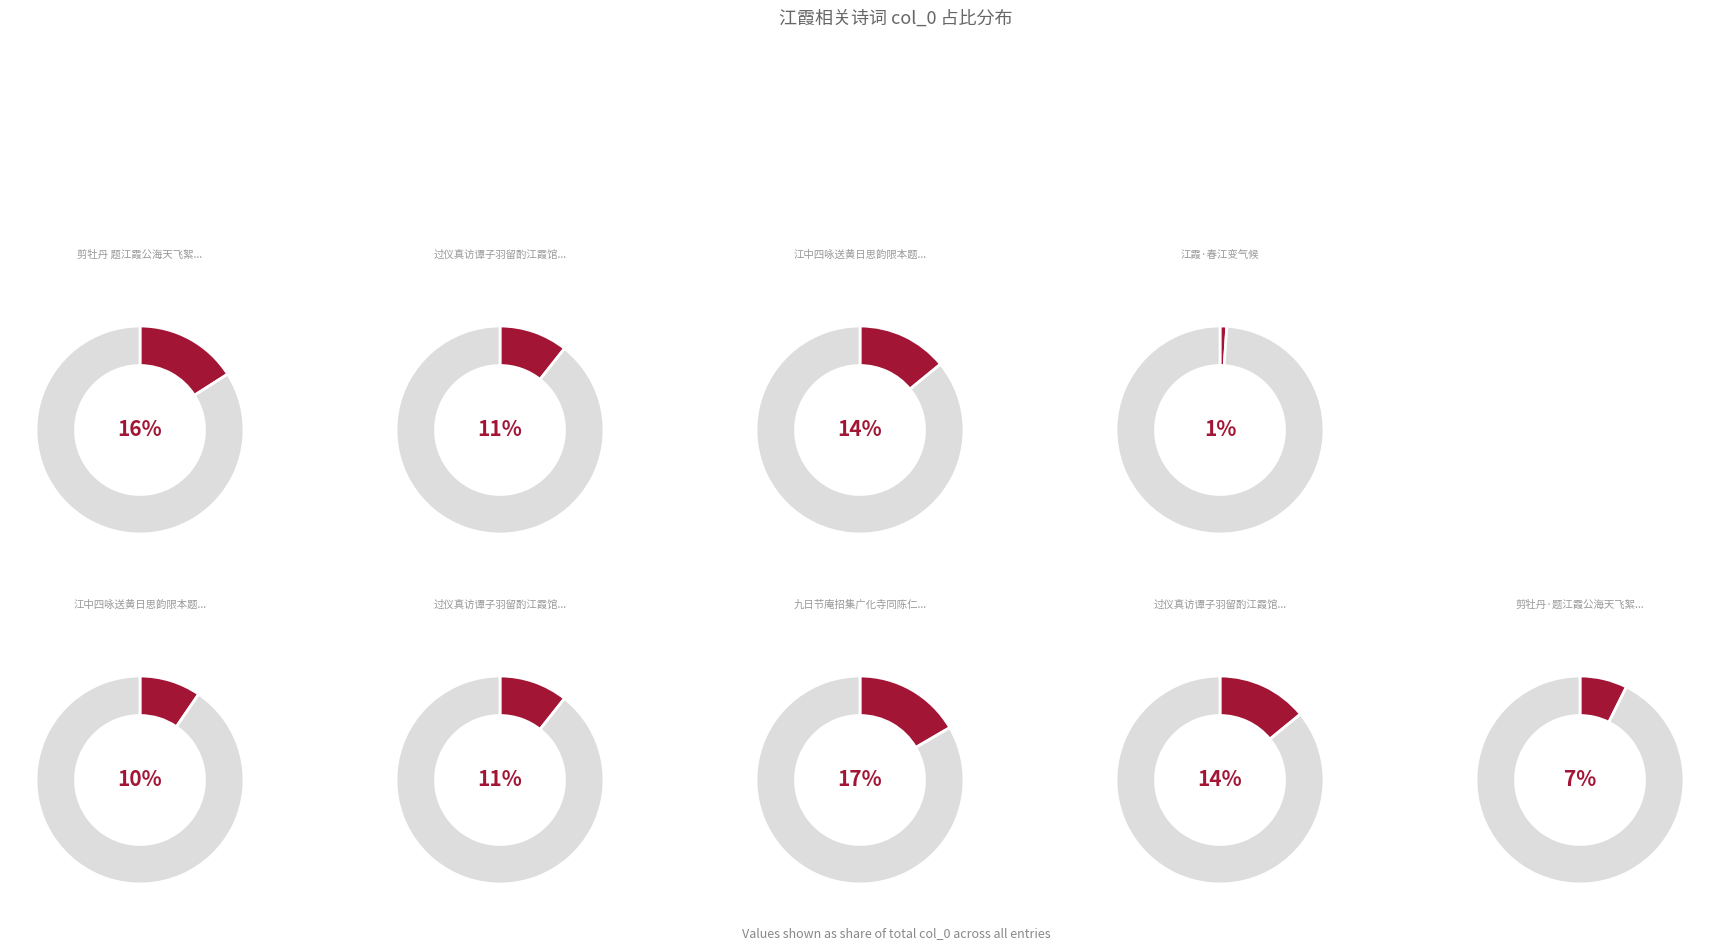

Is it true that 过仪真访谭子羽留酌江霞馆因赠 其二 is 1% of the pie?

False